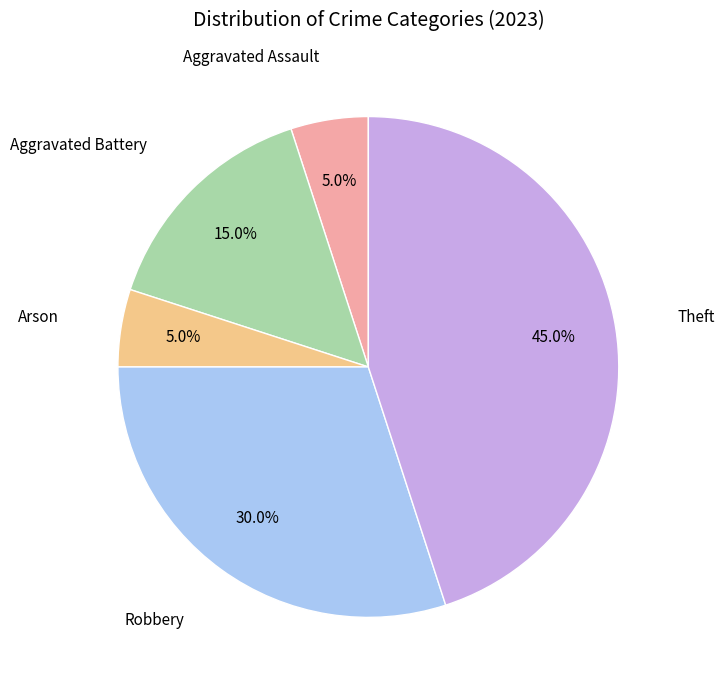

Is there any slice that represents more than half of the pie?

No